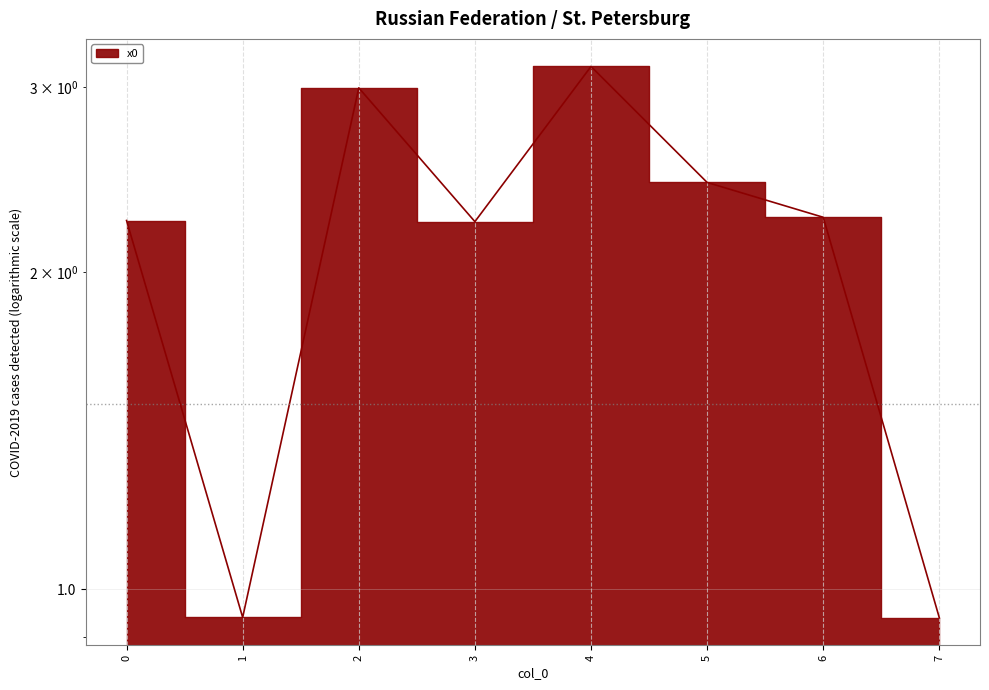

Which label corresponds to the largest value in the chart?

4